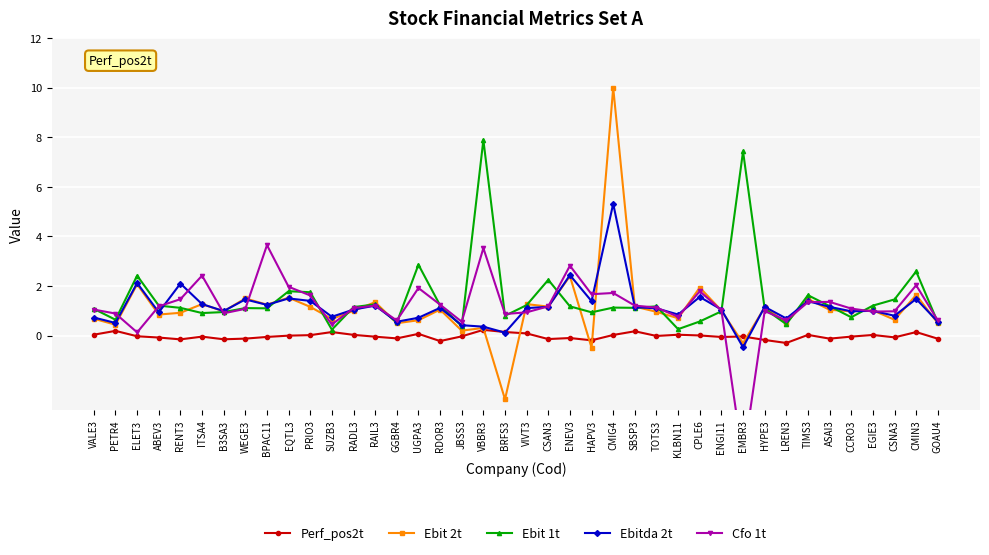

True or false: Ebit 2t has a value of 0.5 at GOAU4.

True